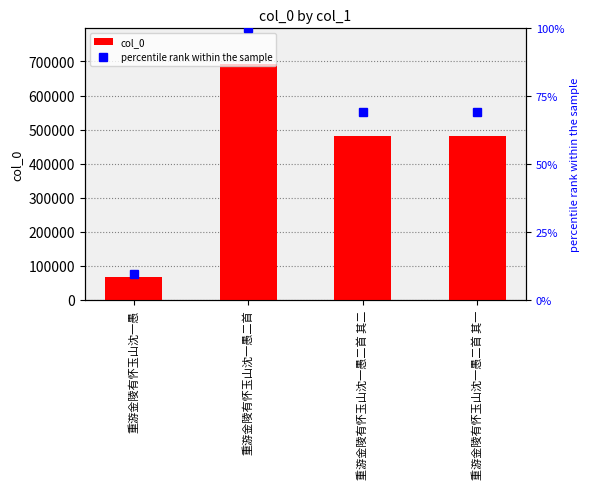

Approximately how many times larger is the value at 重游金陵有怀玉山沈一愚二首 其二 compared to 重游金陵有怀玉山沈一愚二首 其一?

1.0